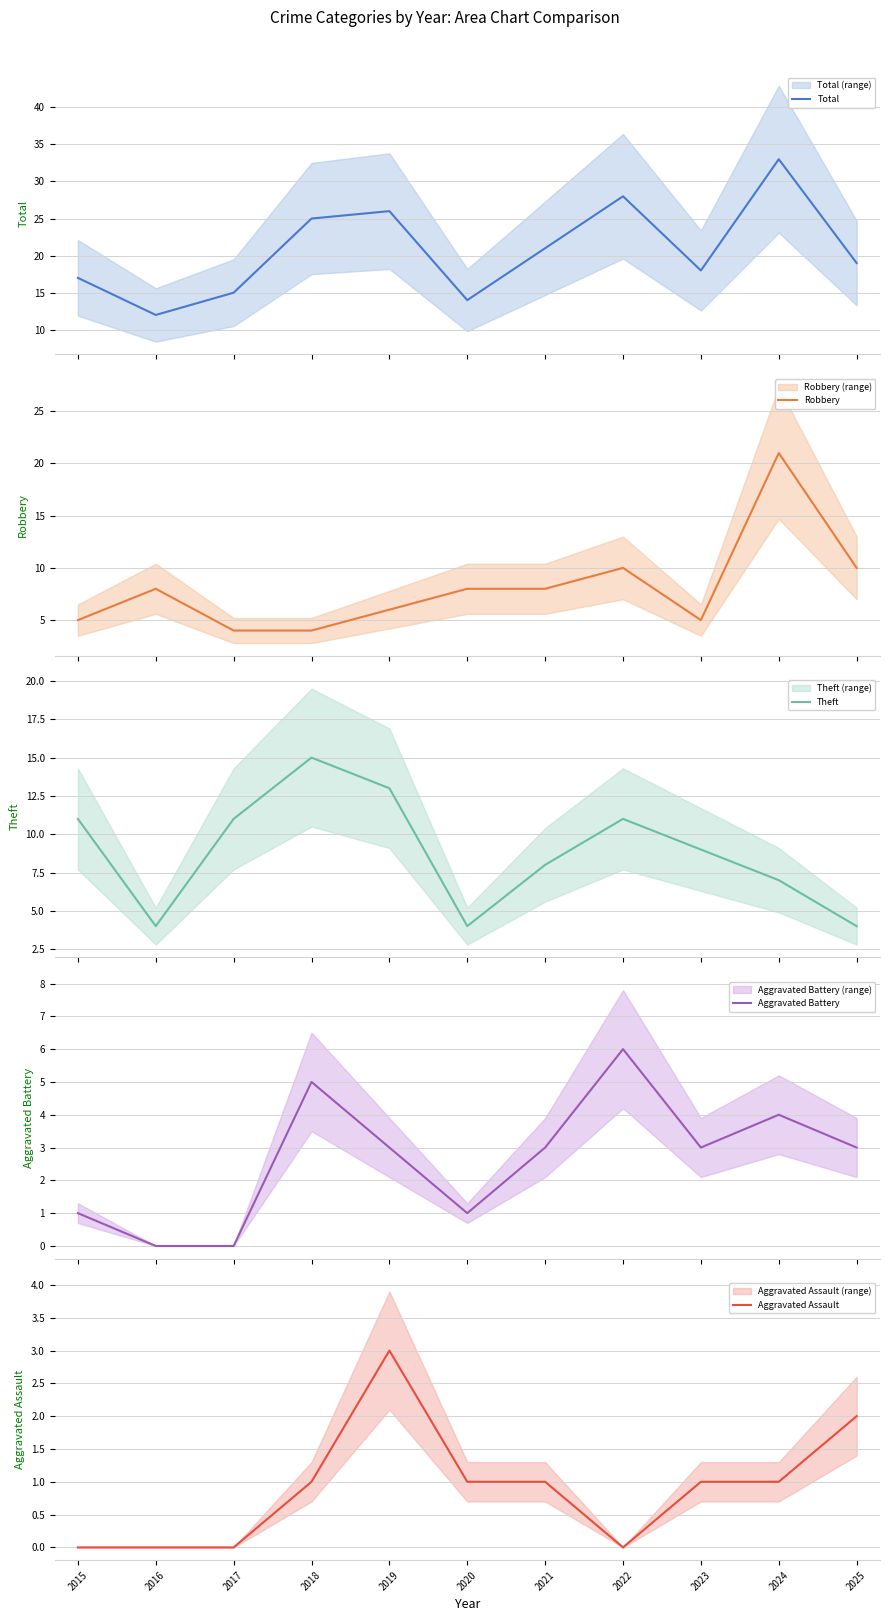

How many categories are shown in the chart?

11